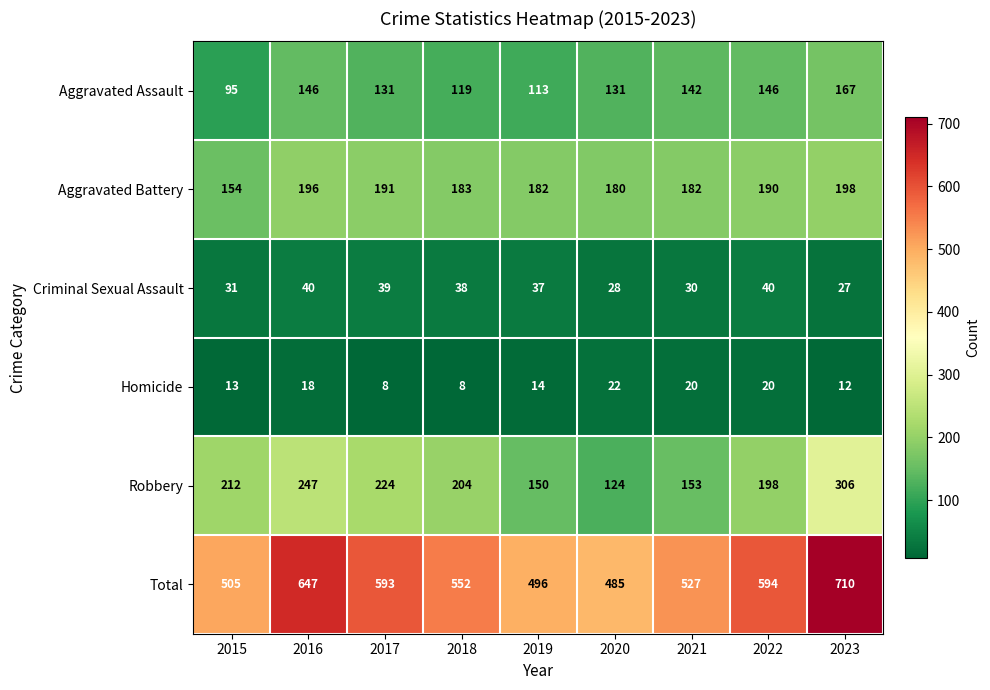

How many distinct data groups are displayed?

6